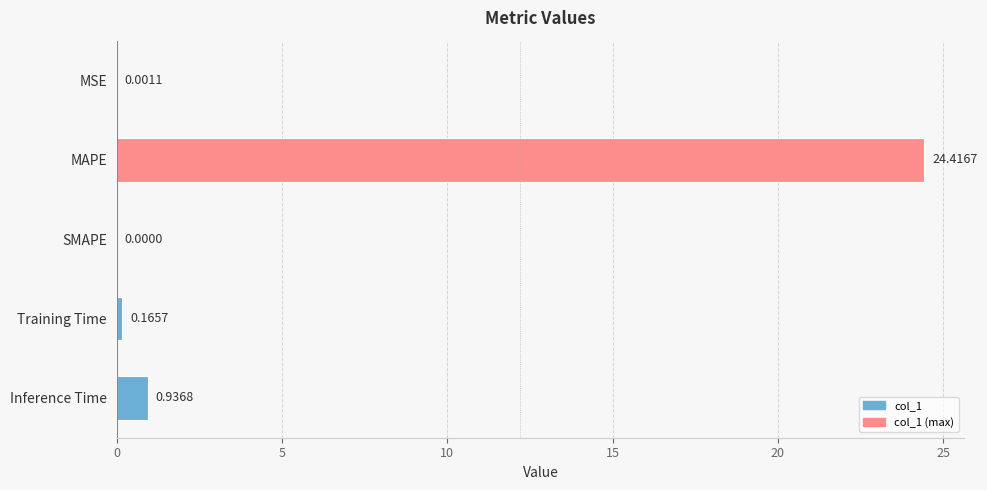

What is the change in value from MAPE to SMAPE?

-24.4